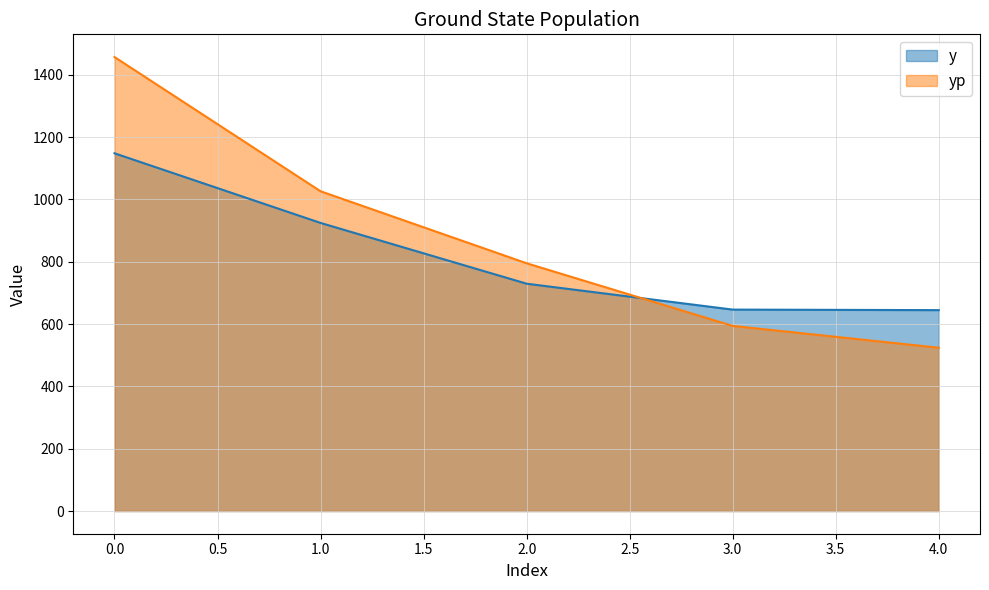

What is the value of the yp point at the 4th from the left?

594.0